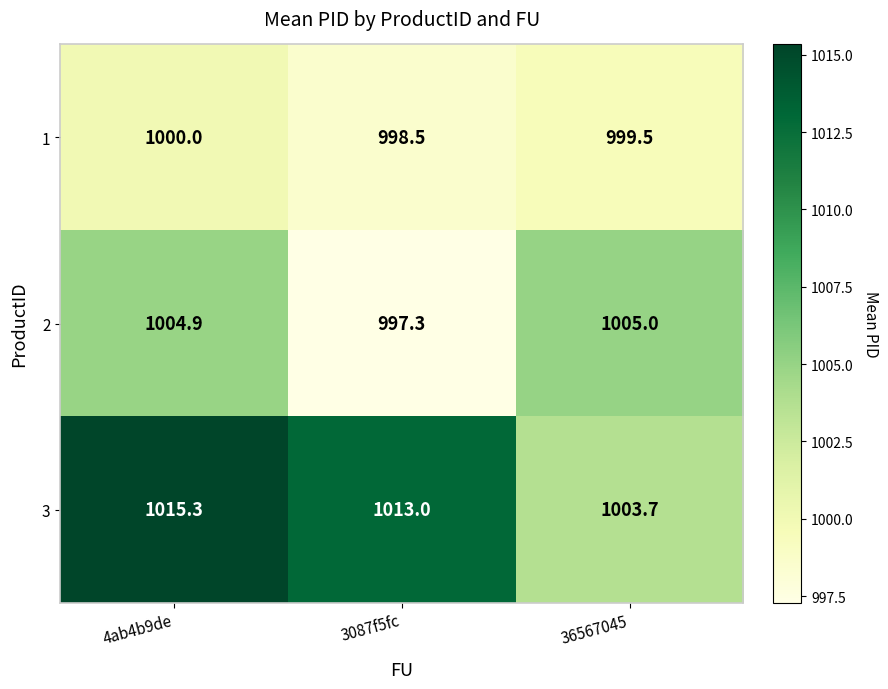

The value of 2 at 4ab4b9de is 1004.9. True or false?

True